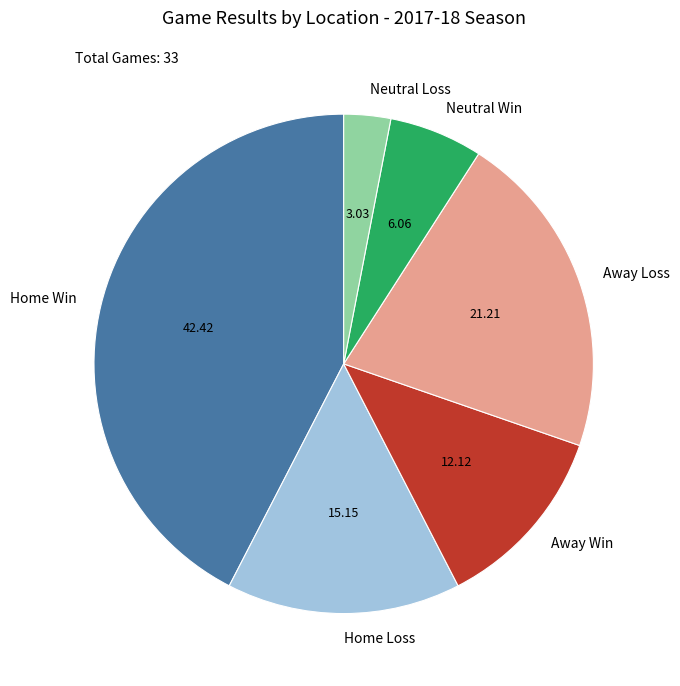

Is the sum of Away Loss and Home Loss greater than half?

No